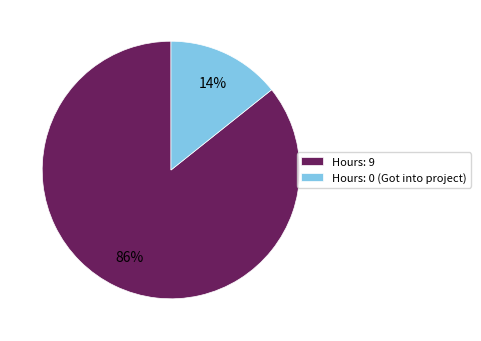

Do Hours: 0 (Got into project) and Hours: 9 together represent more than half of the pie?

Yes